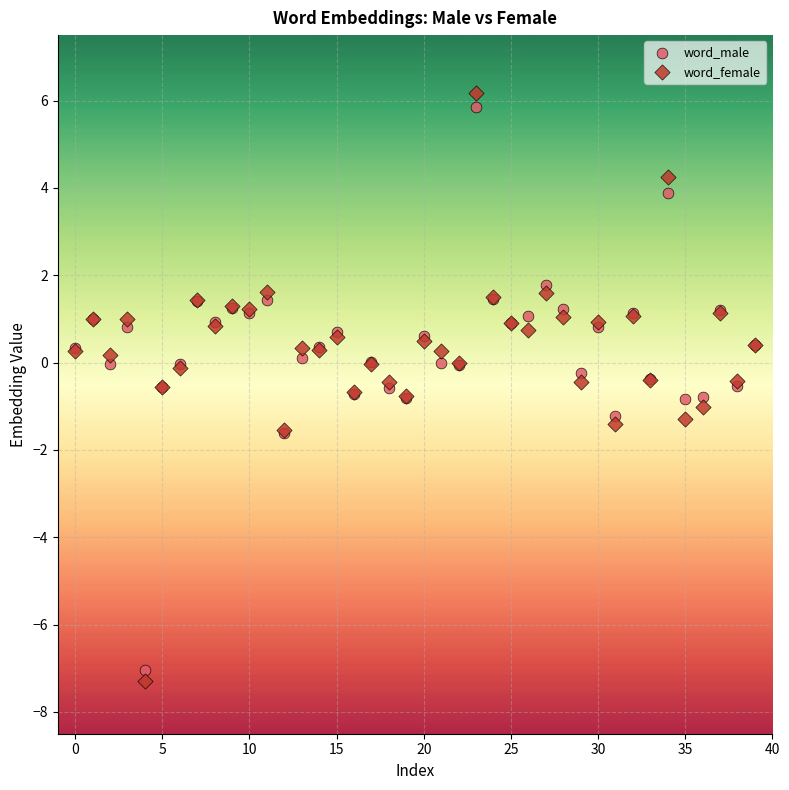

Which series reaches the maximum Y coordinate?

word_female